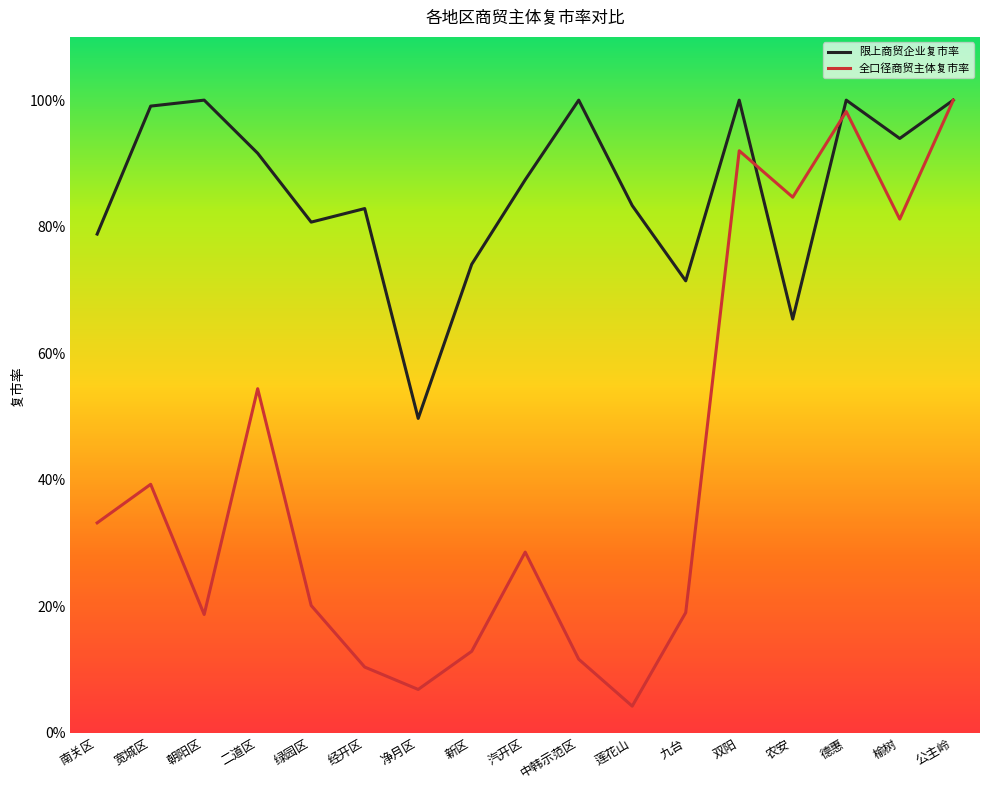

What is the difference between the 全口径商贸主体复市率 values at 中韩示范区 and 莲花山?

0.1